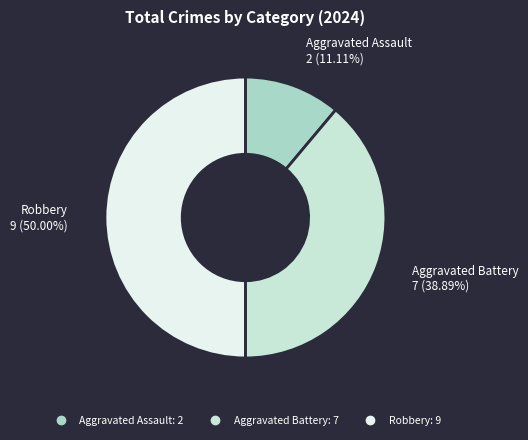

To the nearest percent, what portion does Aggravated Assault represent?

11%